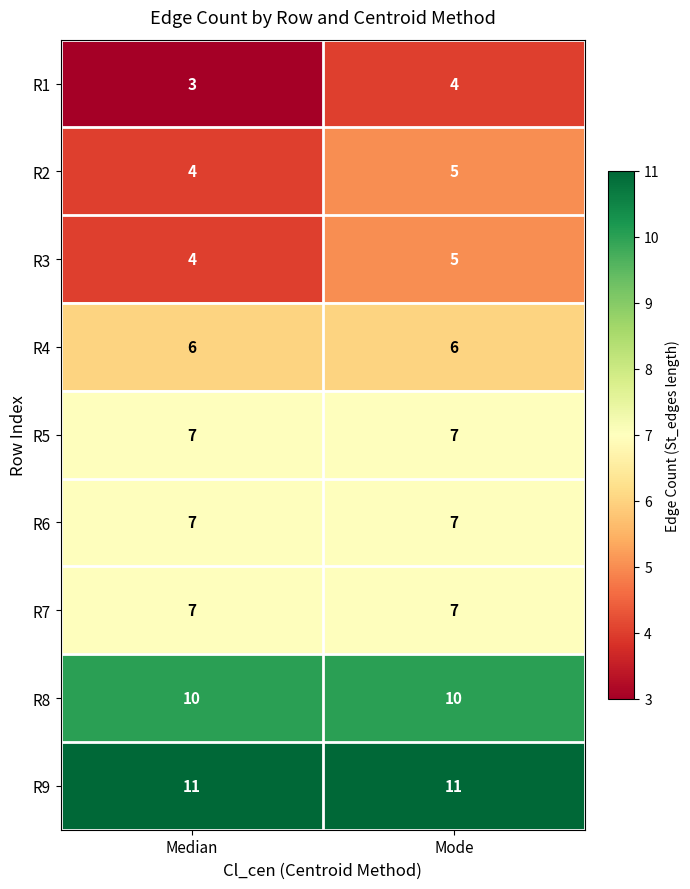

What is the difference between the highest and lowest values at Median?

8